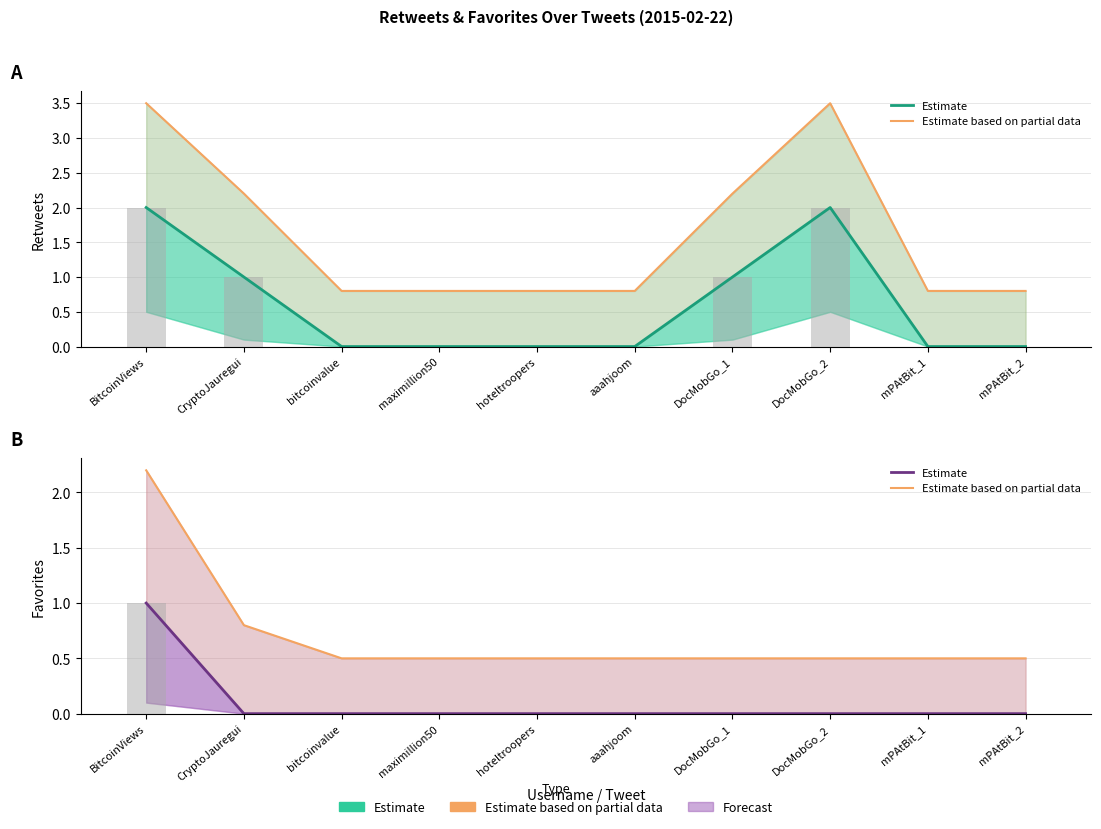

What is the sum of all Estimate based on partial data values?

7.0